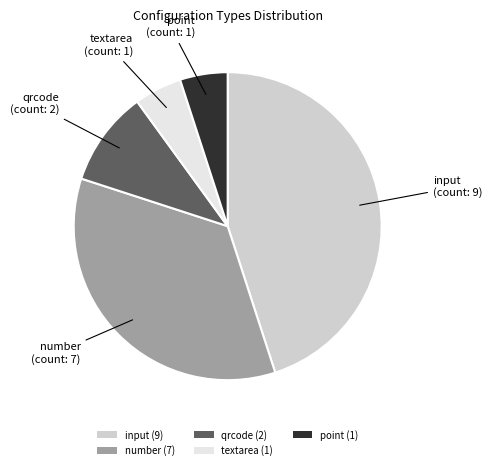

Is the sum of qrcode (2) and number (7) greater than half?

No